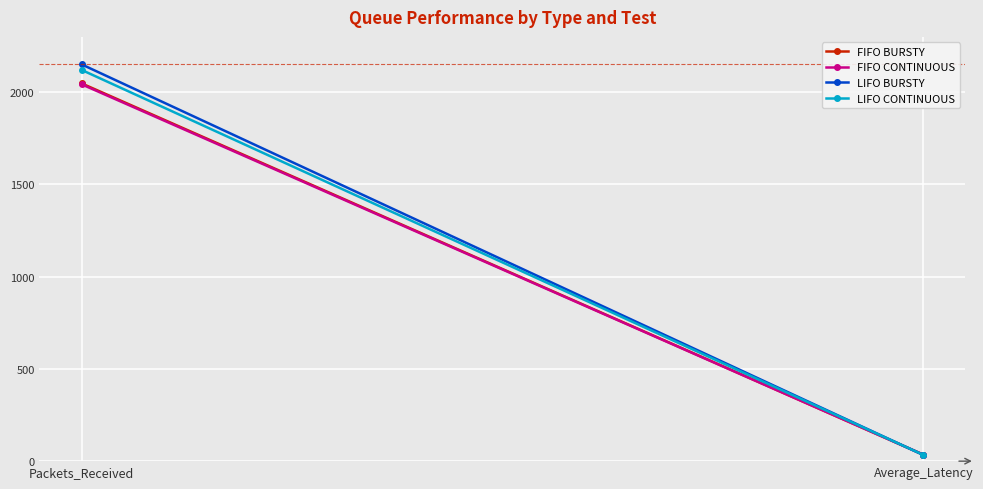

The FIFO BURSTY series shows 7.8 at Average_Latency. True or false?

False